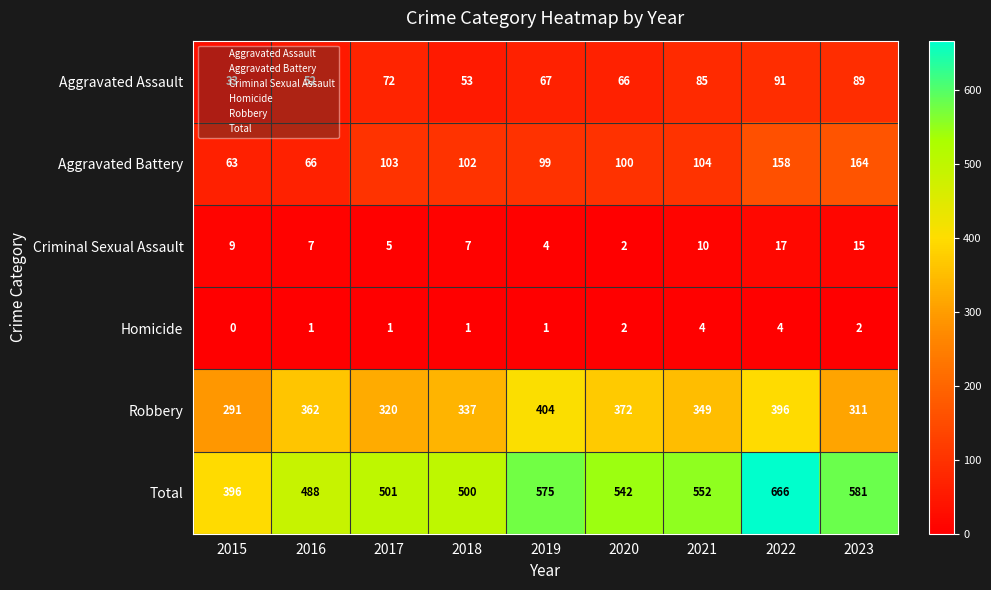

Which series has the largest range (max minus min)?

Total